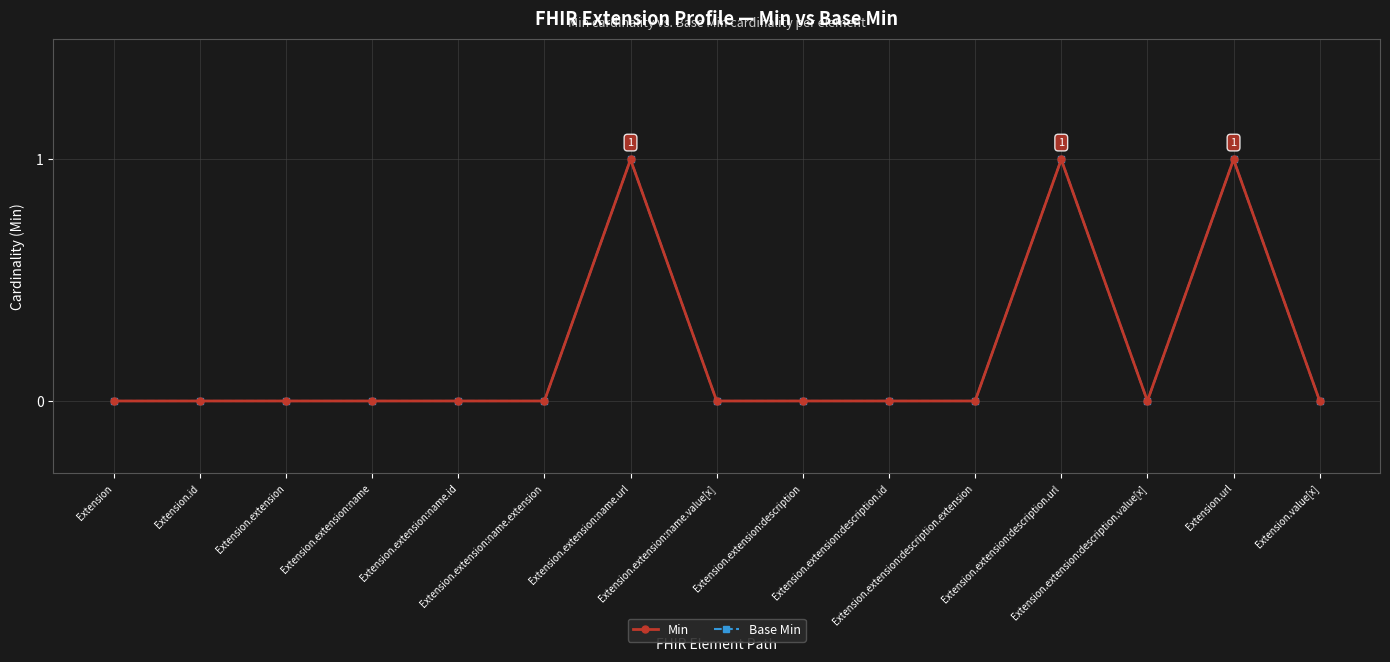

True or false: Min has more than 2 interior local peaks.

True